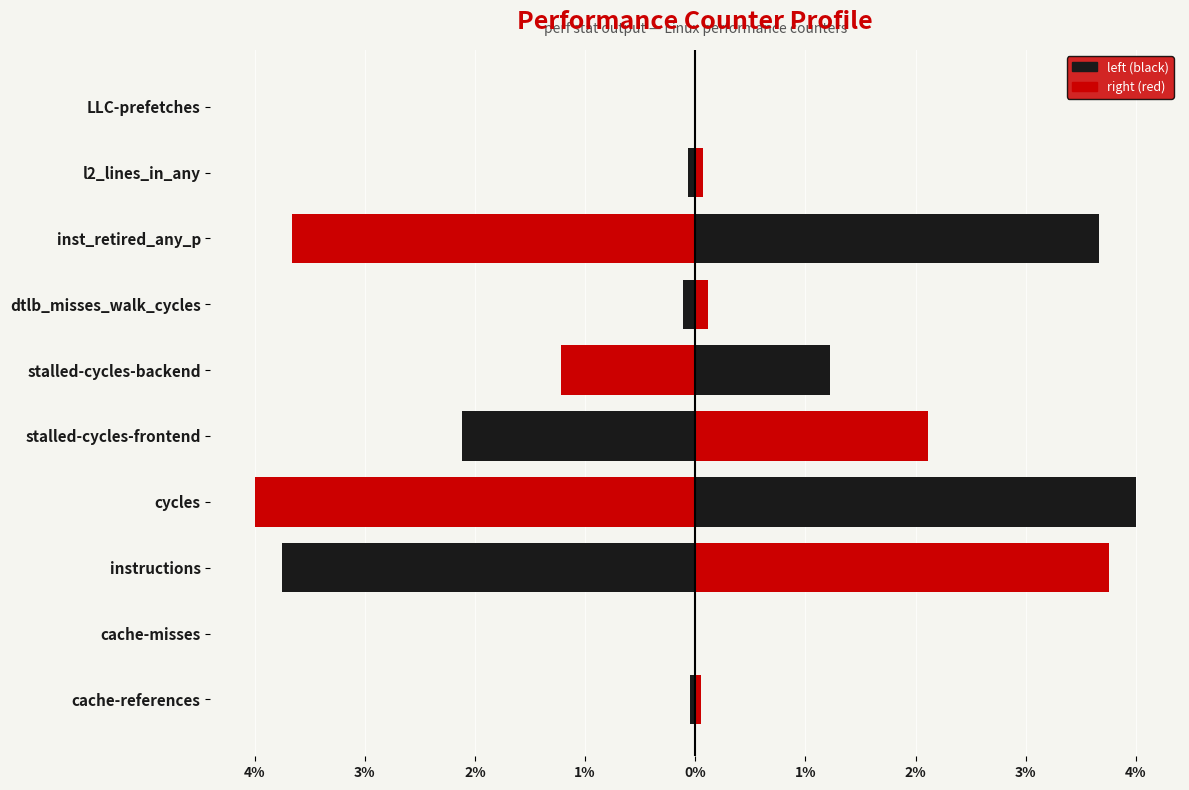

What is the spread (max minus min) of values at cache-misses?

0.3